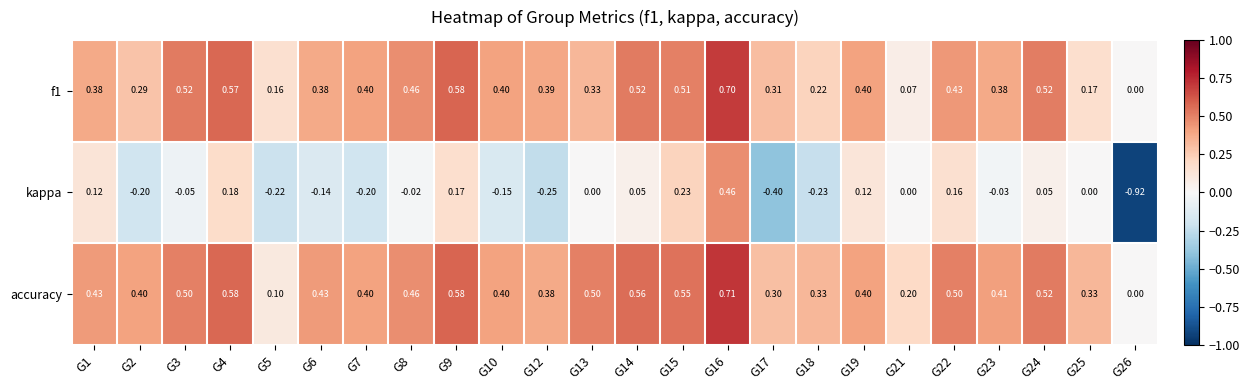

Between G1 and G17, which series saw the biggest shift?

kappa